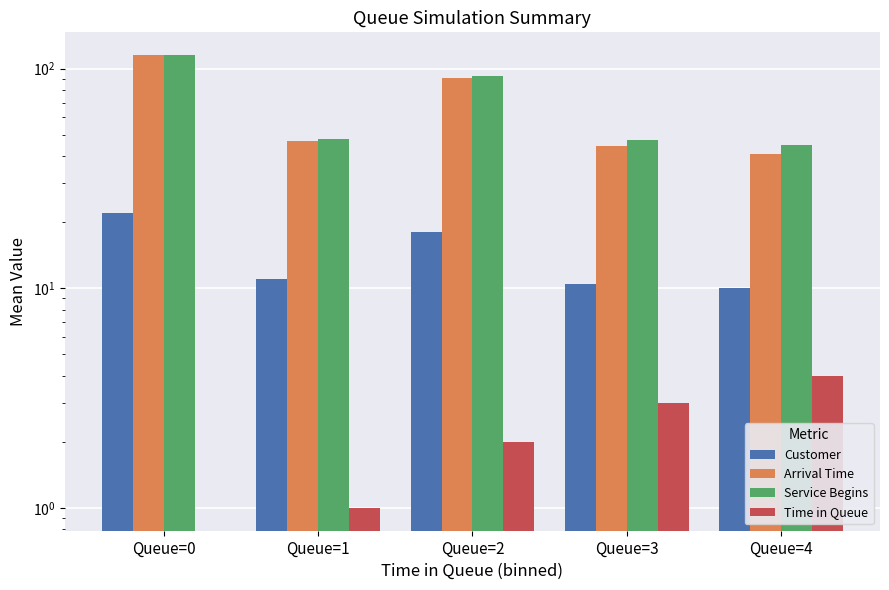

Reading left to right, transcribe all the data shown in this chart.

Customer: Queue=0=22.1	Queue=1=11.0	Queue=2=18.0	Queue=3=10.5	Queue=4=10.0
Arrival Time: Queue=0=115.3	Queue=1=47.0	Queue=2=90.2	Queue=3=44.5	Queue=4=41.0
Service Begins: Queue=0=115.3	Queue=1=48.0	Queue=2=92.2	Queue=3=47.5	Queue=4=45.0
Time in Queue: Queue=0=0.0	Queue=1=1.0	Queue=2=2.0	Queue=3=3.0	Queue=4=4.0